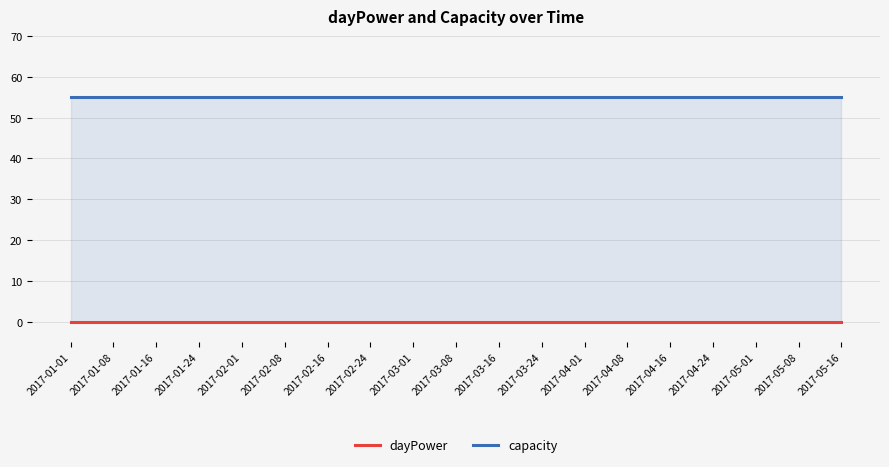

At how many categories does at least one series exceed 2?

19